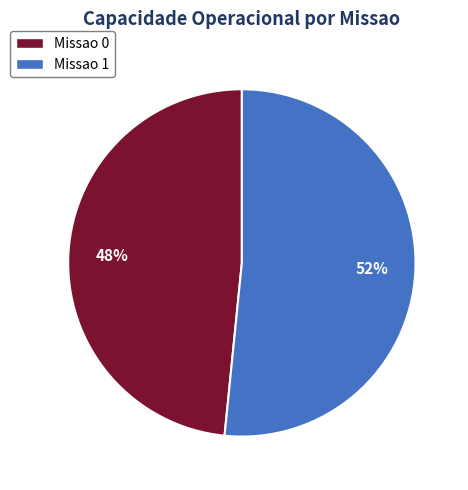

Count the number of slices in the pie.

2